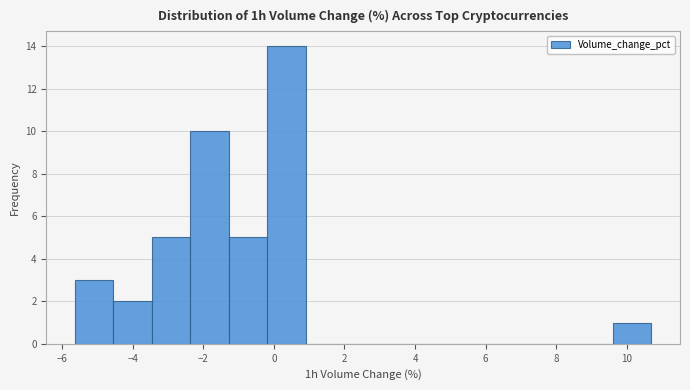

Over which range of the x-axis is the bar tallest?

-0.2 to 0.8